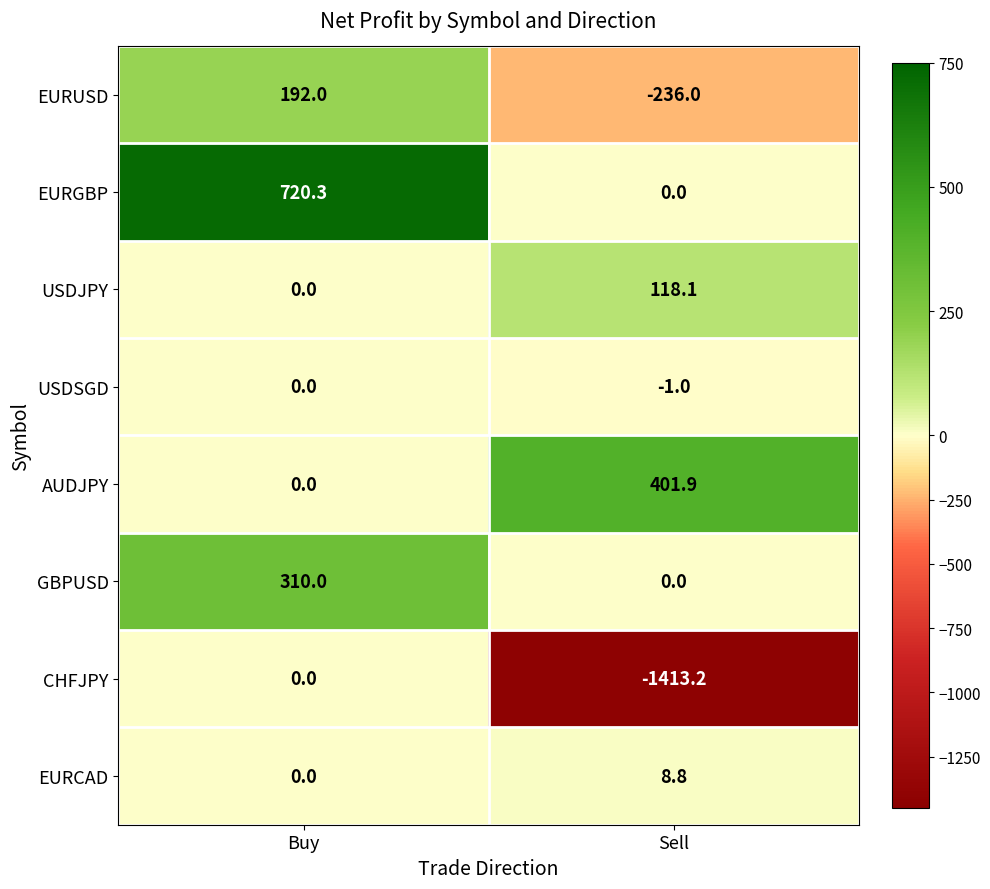

What is the minimum value for EURUSD?

-236.0